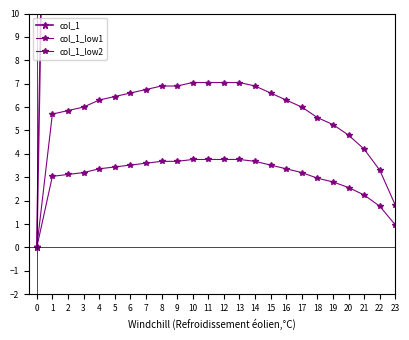

What is the value of the 18th point from the left?

40